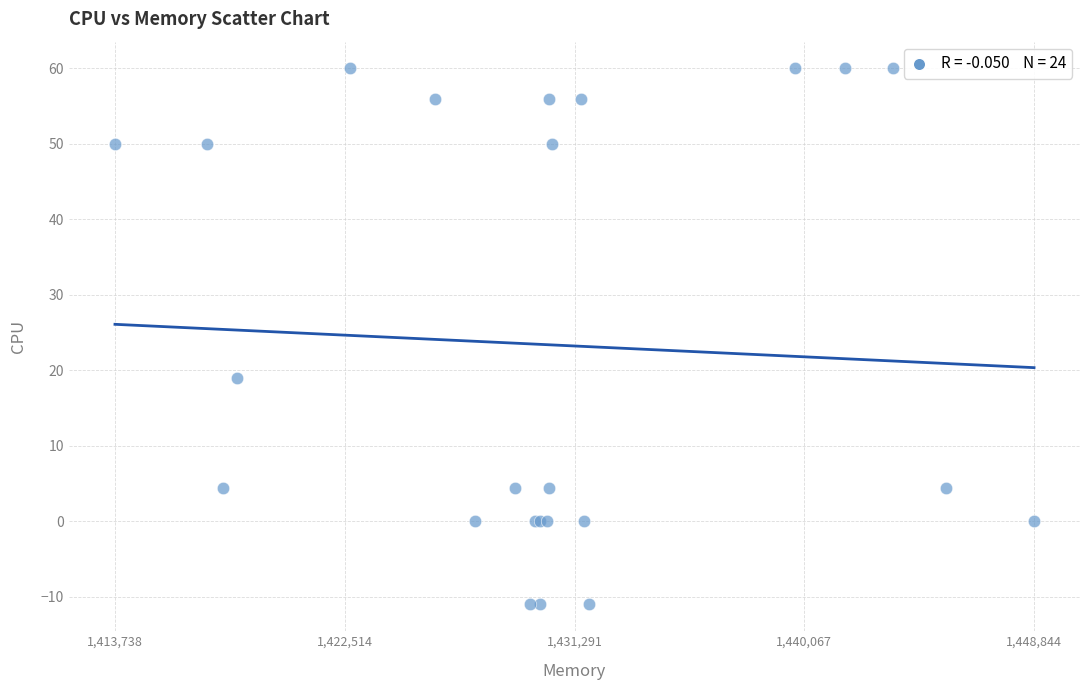

What Y value in the scatter plot is closest to 24?

19.0